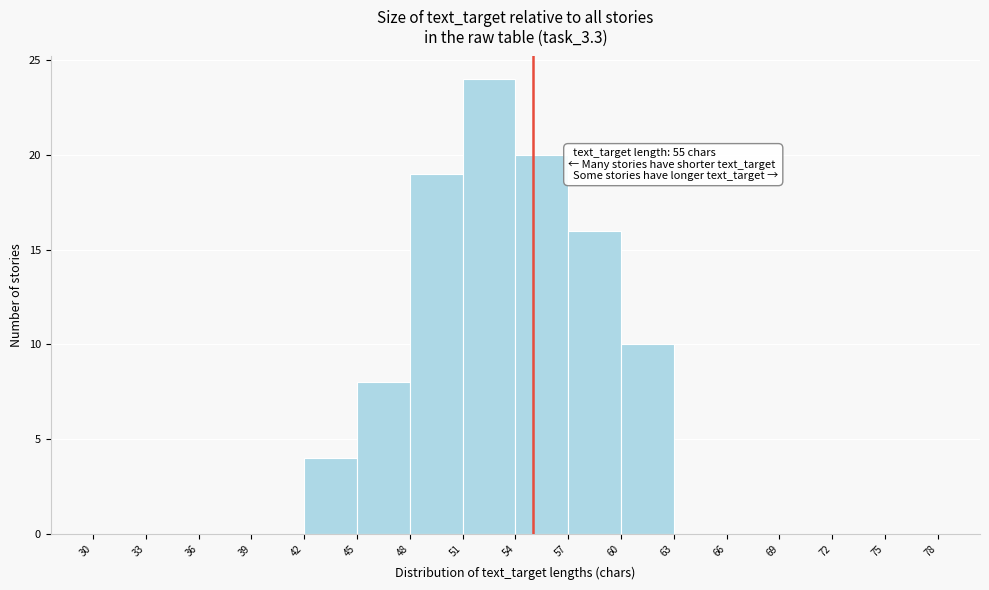

Over which range of the x-axis is the bar tallest?

51 to 54